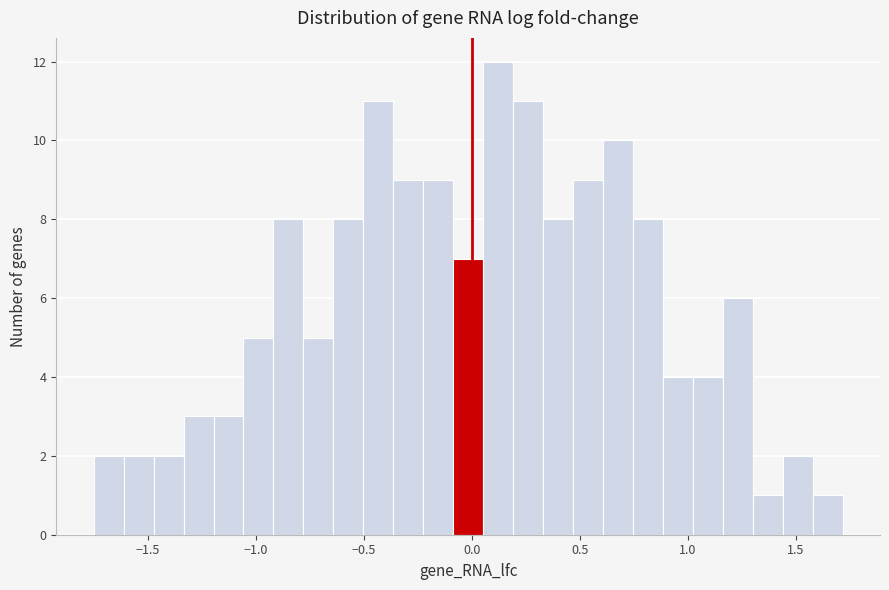

Read against the x-axis, roughly where is the centre of the tallest bar?

0.10